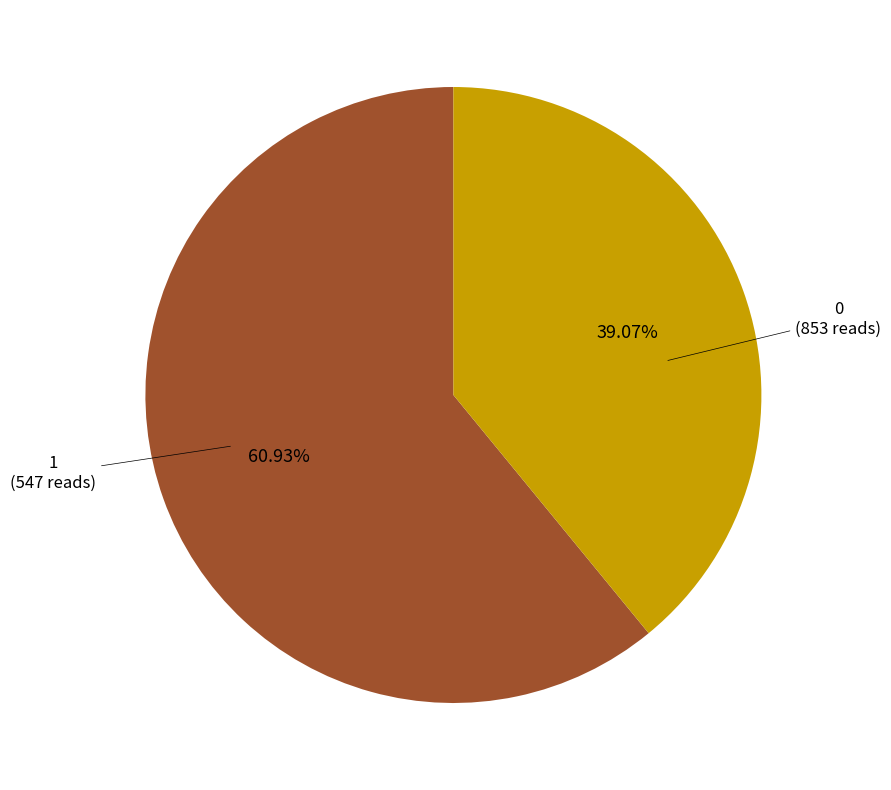

To the nearest percent, what is the difference between the largest and smallest slice percentages?

22%